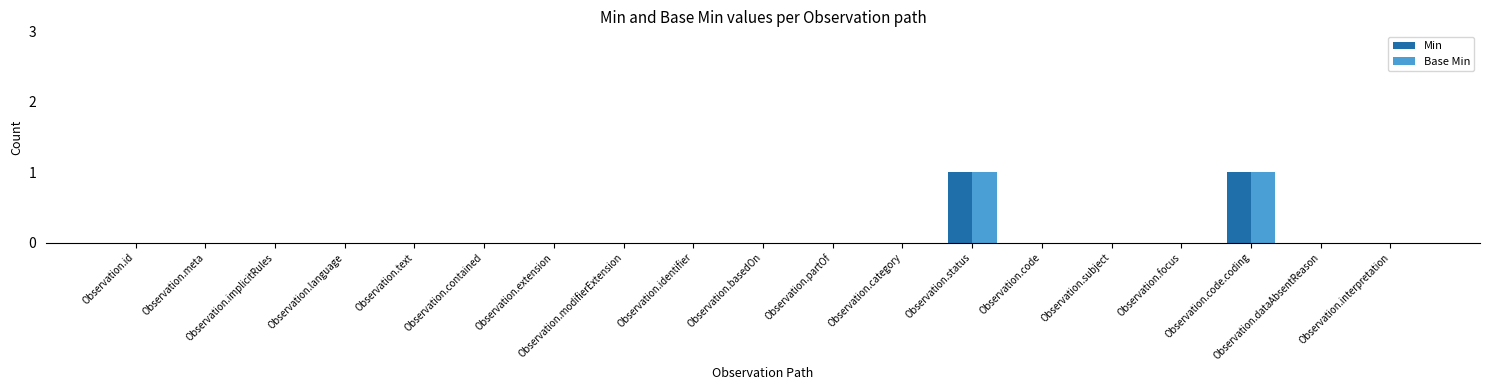

How many categories are shown in the chart?

19